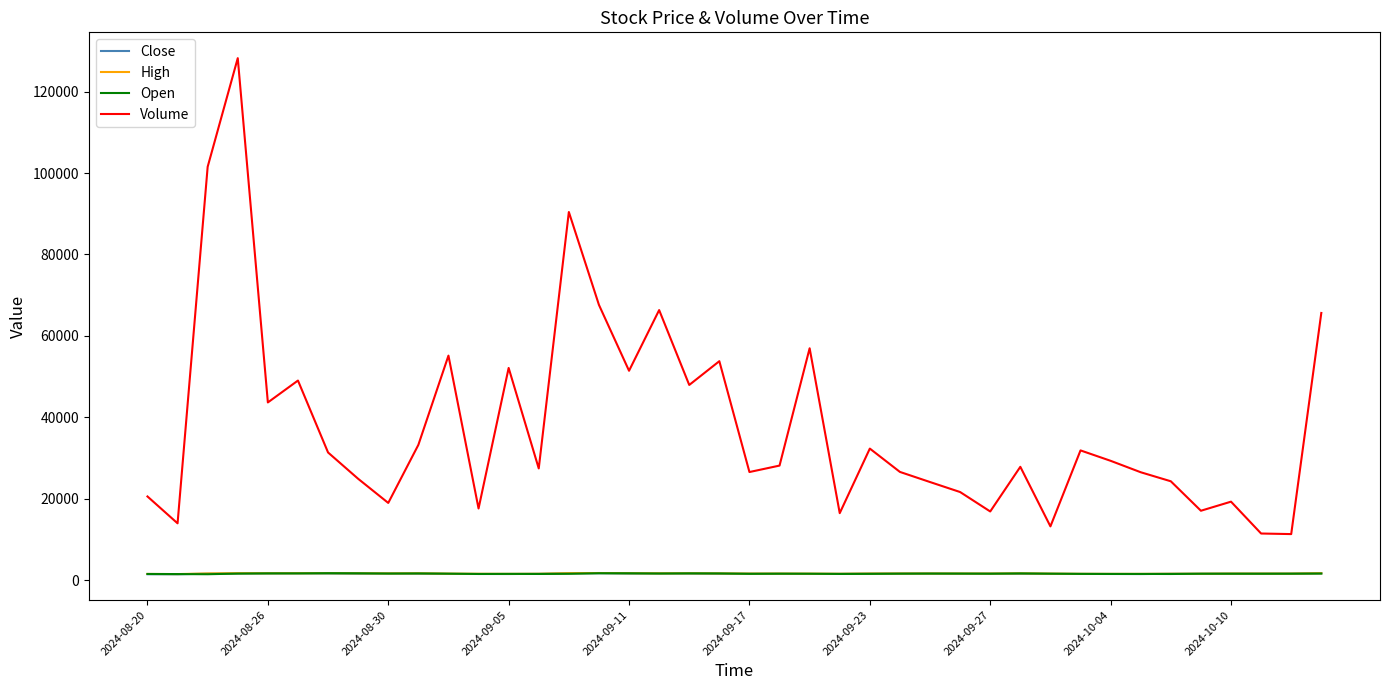

Which series has the largest range (max minus min)?

Volume